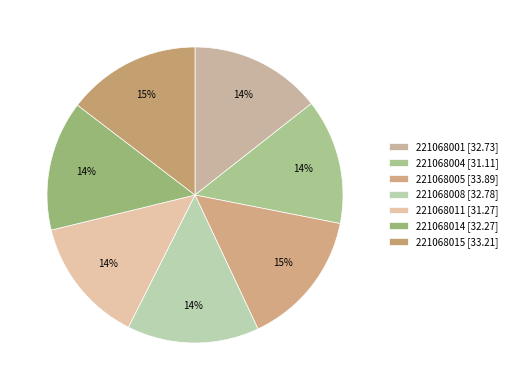

Count the number of slices in the pie.

7